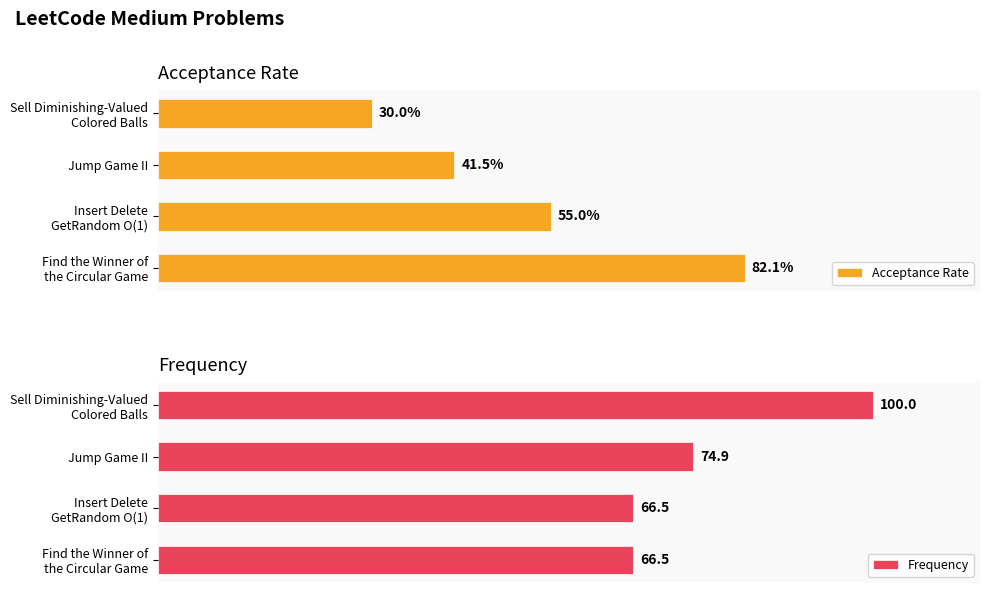

Count the number of data series in this chart.

2